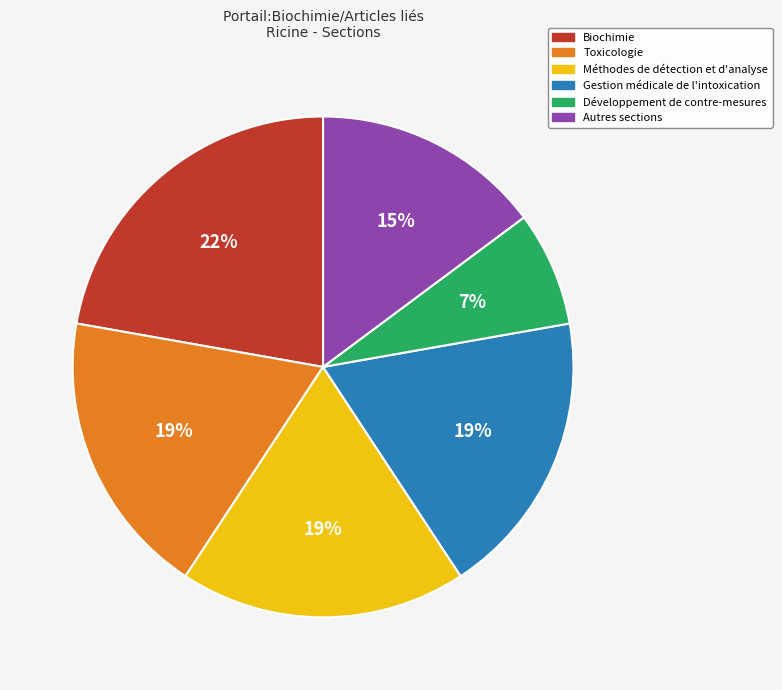

Between Biochimie and Développement de contre-mesures, which is larger?

Biochimie